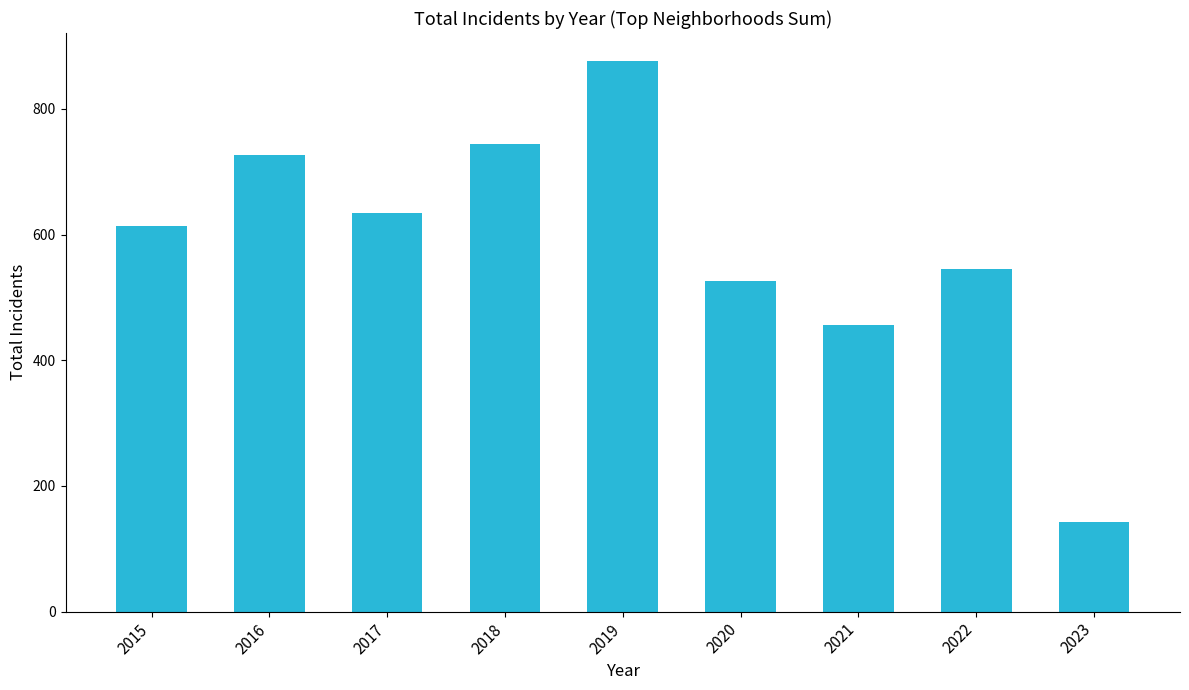

Reading left to right, extract all data points from this chart.

2015=613	2016=726	2017=634	2018=745	2019=877	2020=526	2021=456	2022=545	2023=143